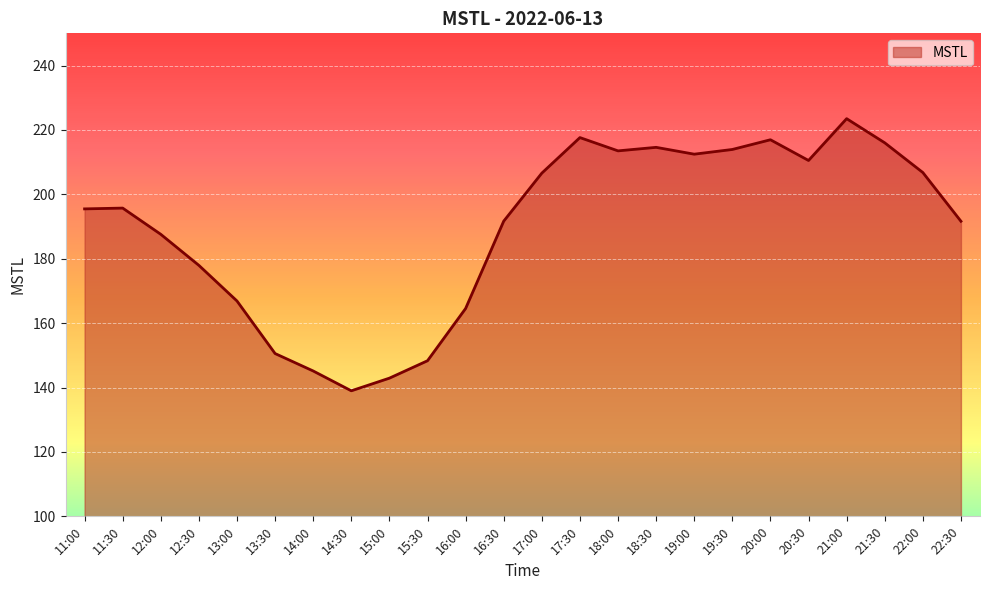

What position from the right is 21:00?

4